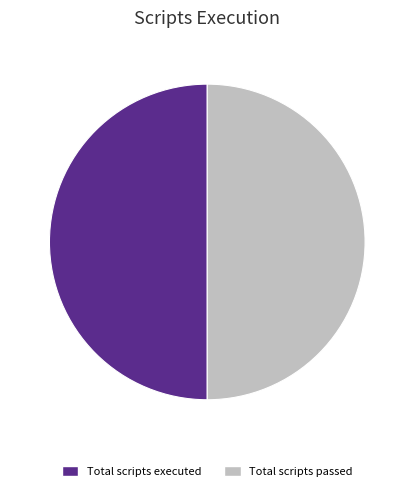

How many slices are in this pie chart?

2